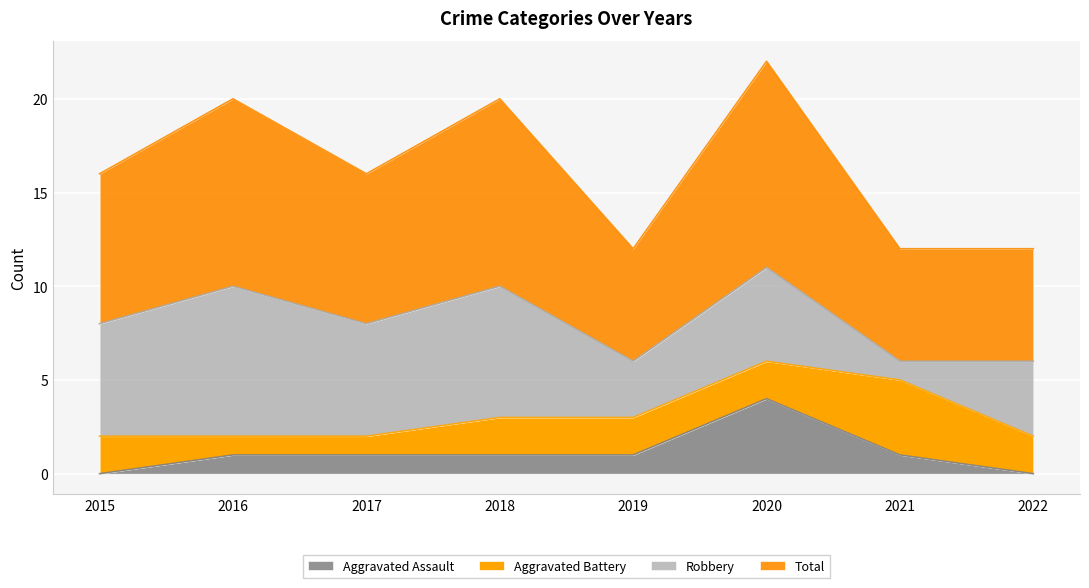

True or false: Total has more than 0 points higher than both neighbors.

True